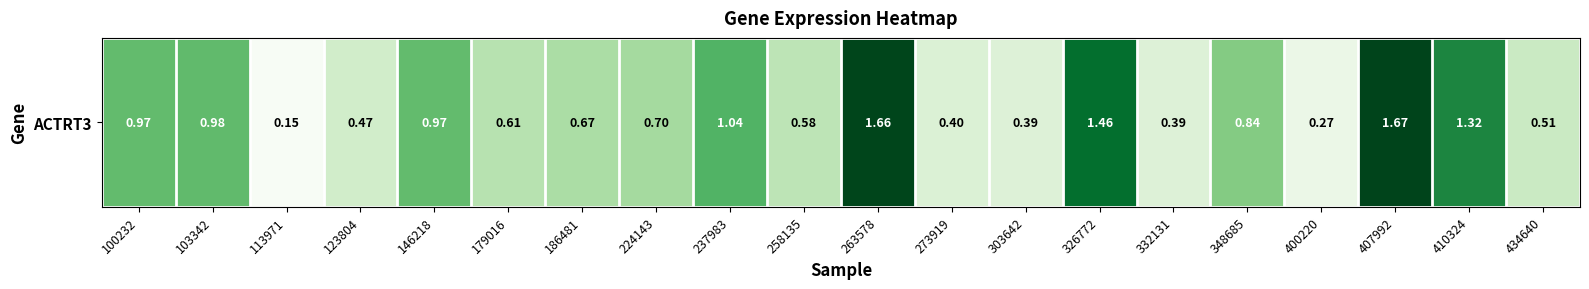

At which category does the chart reach its minimum across all series?

113971